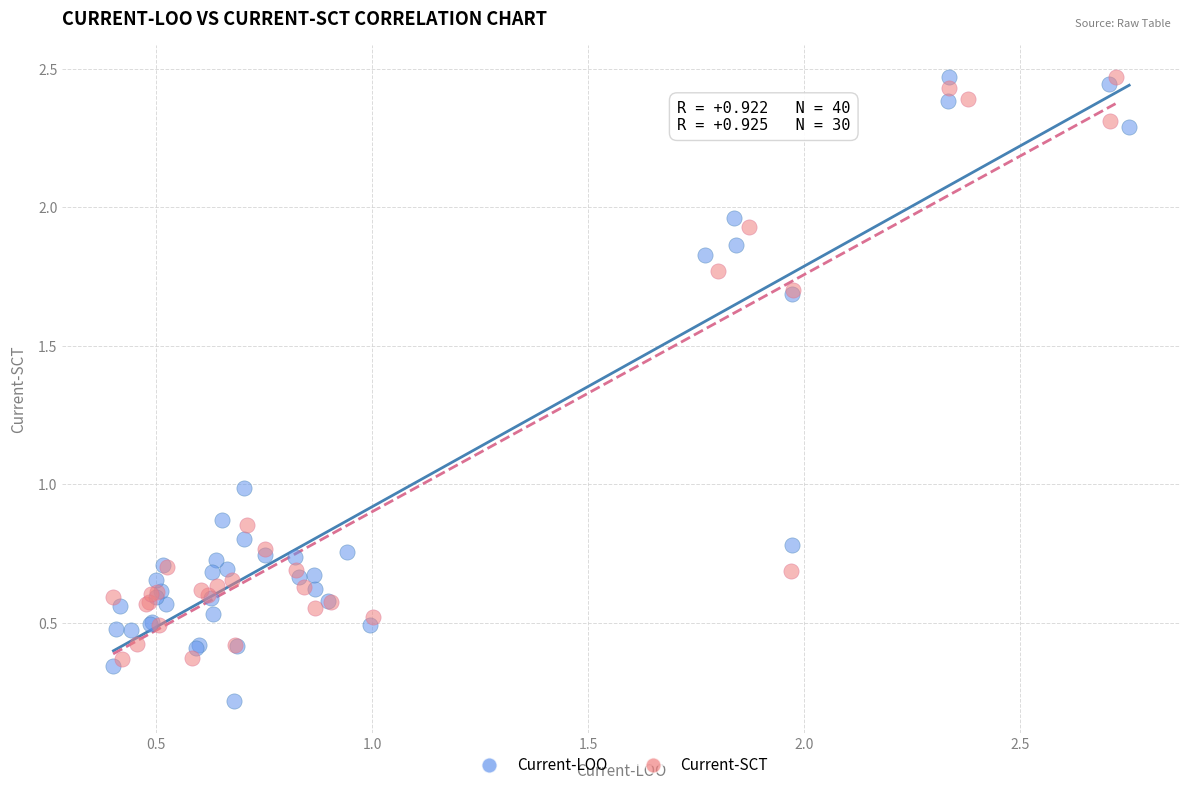

Which series reaches the minimum Y coordinate?

Current-LOO